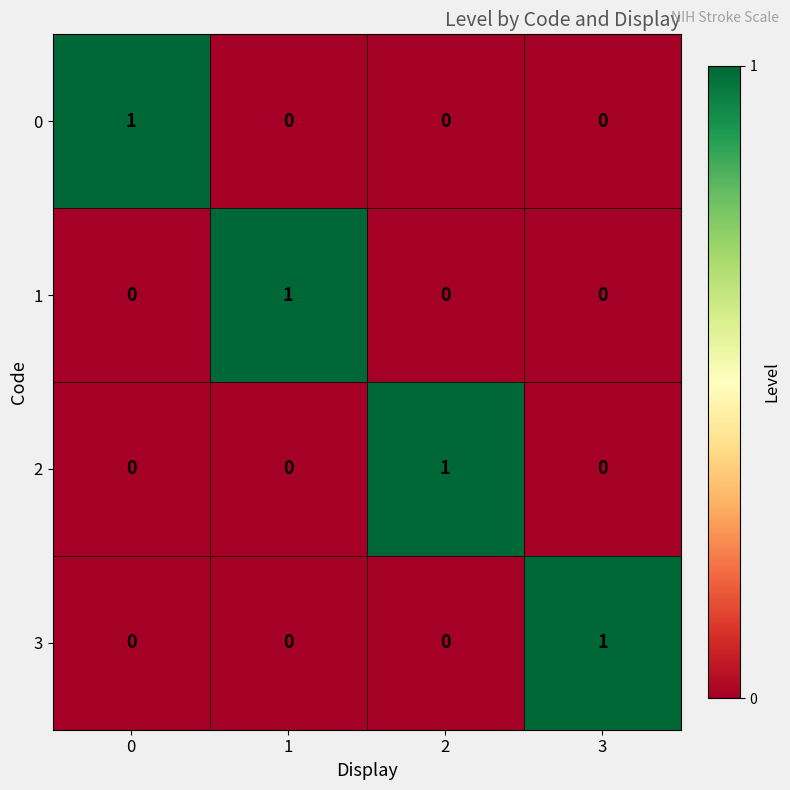

How many 3 values are between 0 and 1?

4